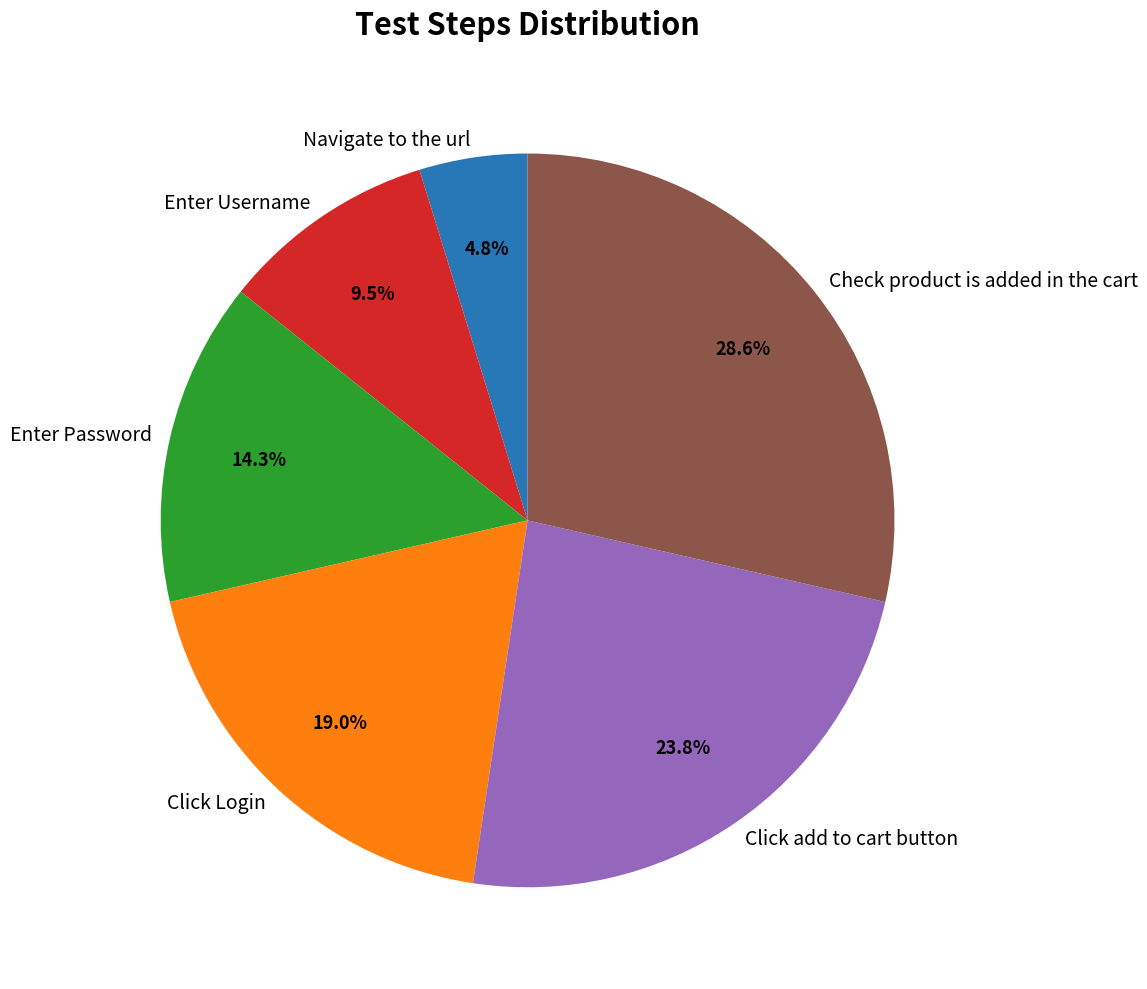

Which category has the smallest portion of the pie?

Navigate to the url